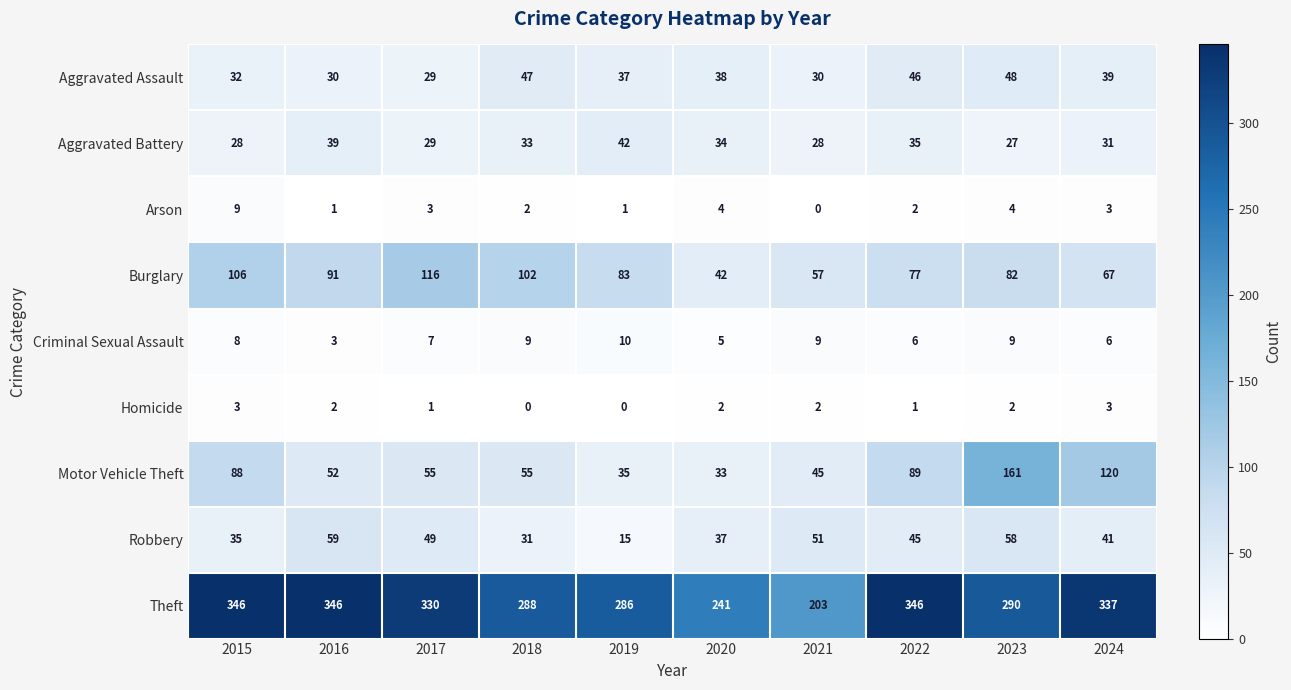

Rank the series by their maximum value, from lowest to highest.

Homicide, Arson, Criminal Sexual Assault, Aggravated Battery, Aggravated Assault, Robbery, Burglary, Motor Vehicle Theft, Theft